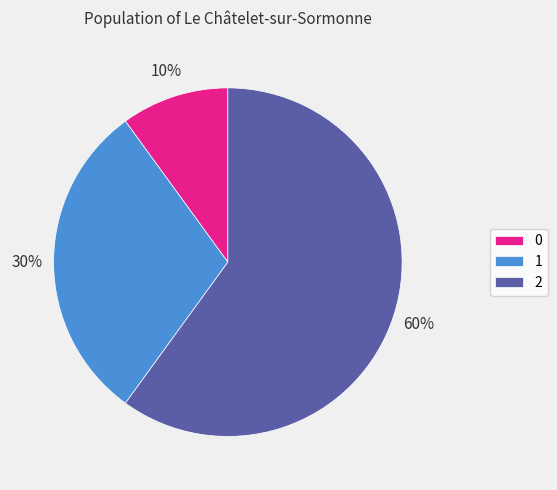

Do 2 and 1 together represent more than half of the pie?

Yes